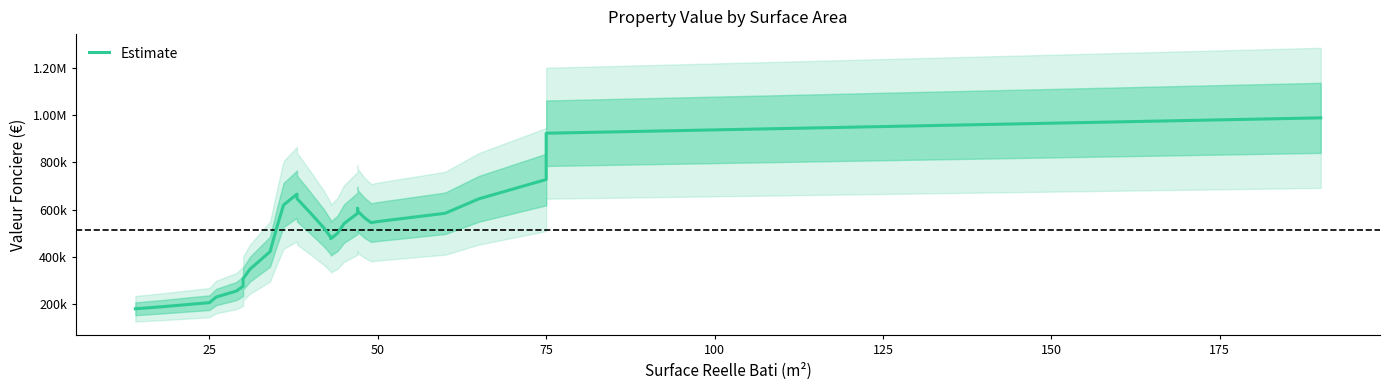

Is it true that the value at 17 is 733171.8?

False